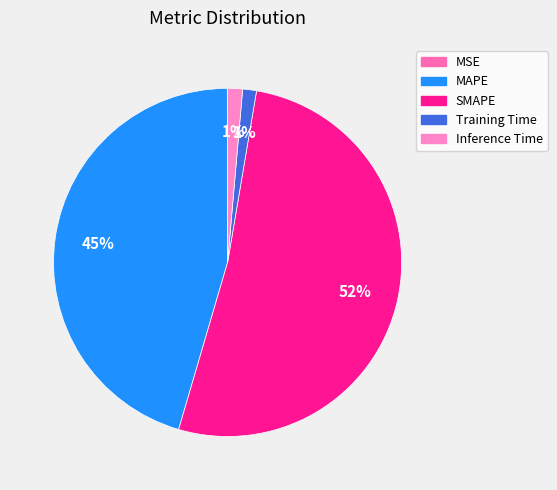

How many segments does this pie chart have?

5